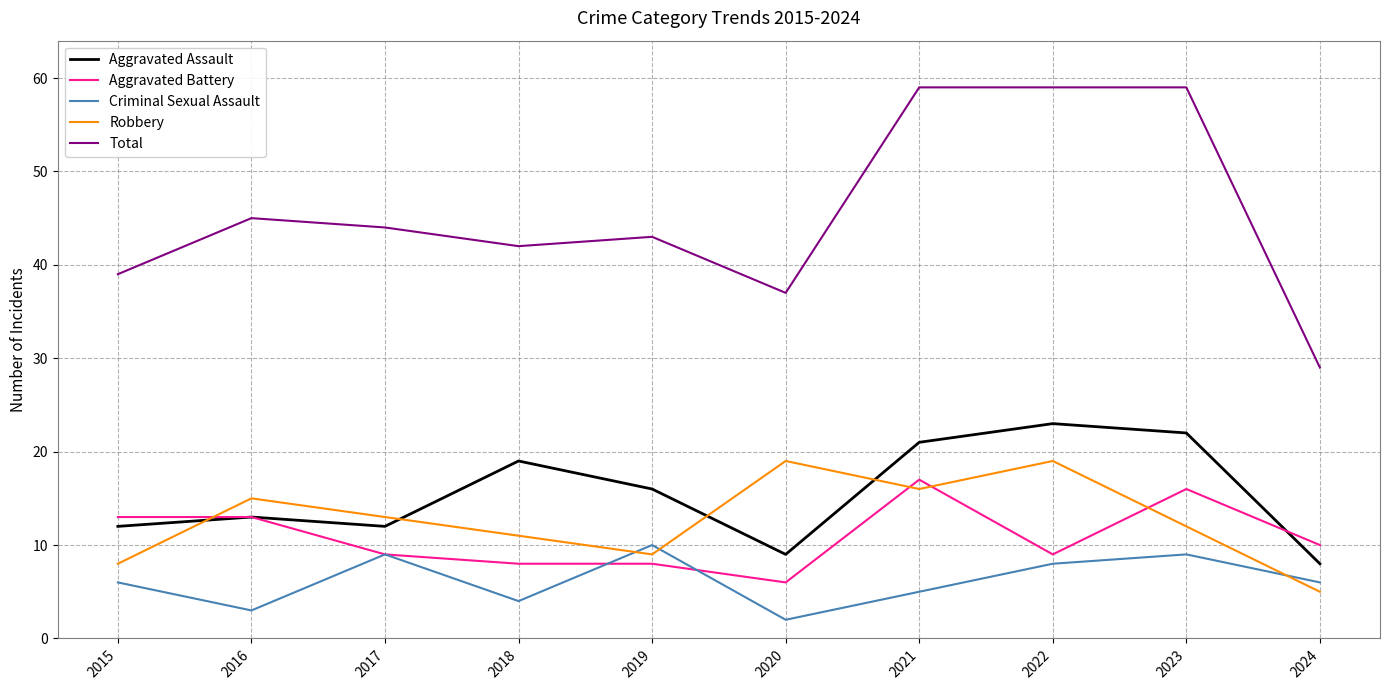

At how many categories does at least one series exceed 53?

3